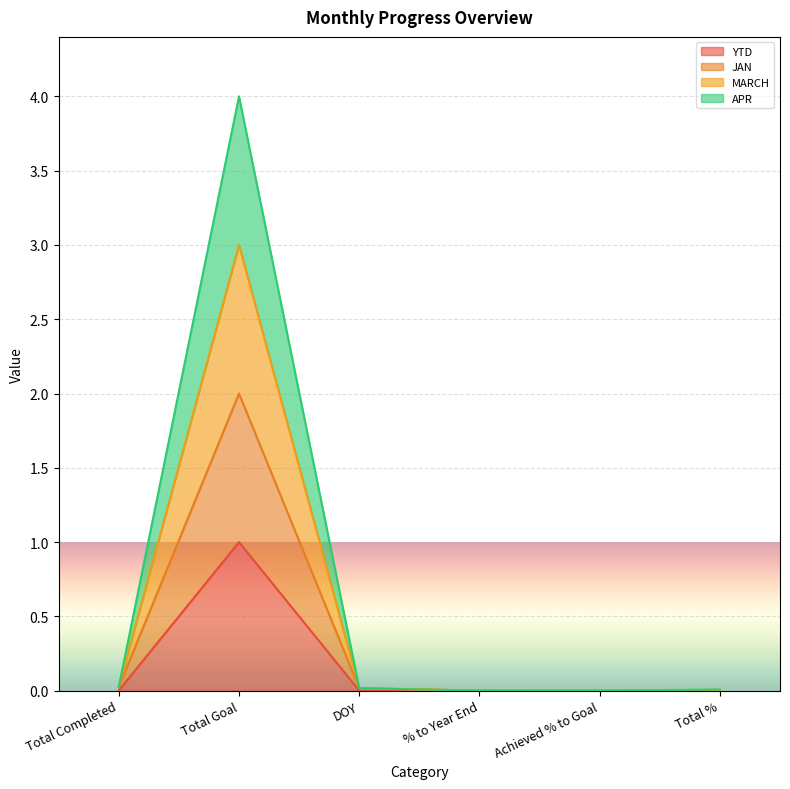

The YTD series shows 0.0 at Achieved % to Goal. True or false?

True